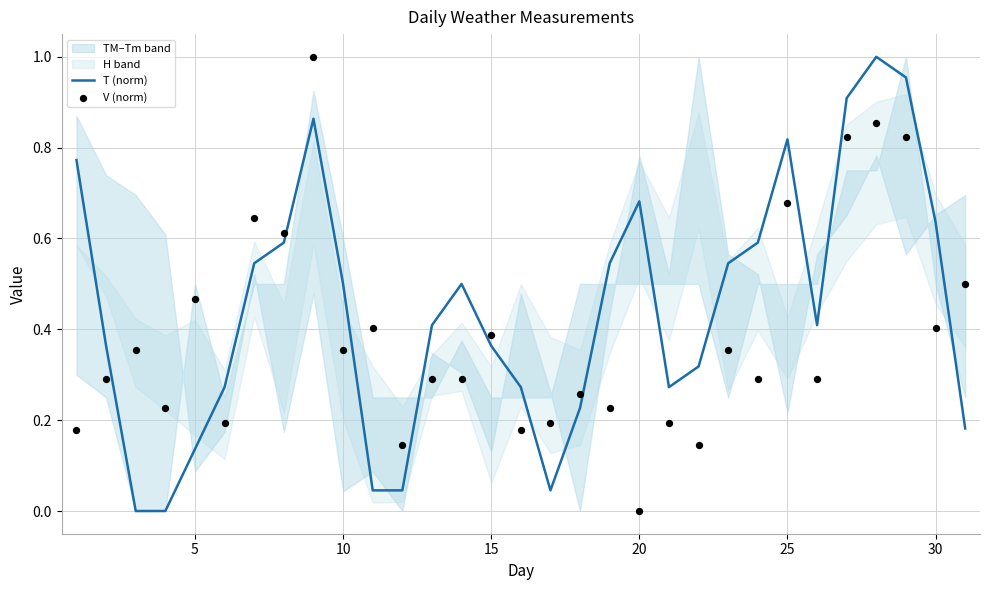

Which series has the widest spread of Y values?

T (norm)